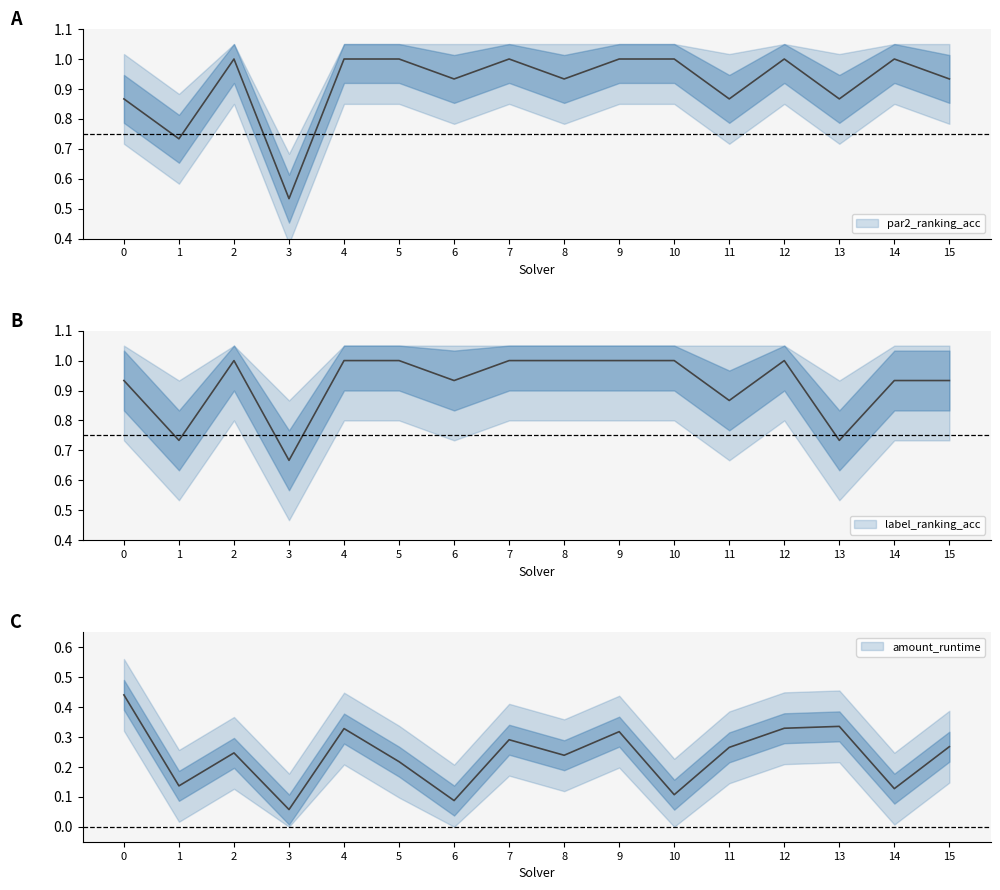

Reading left to right, extract all data points from this chart.

par2_ranking_acc: 0.9	0.7	1.0	0.5	1.0	1.0	0.9	1.0	0.9	1.0	1.0	0.9	1.0	0.9	1.0	0.9
label_ranking_acc: 0.9	0.7	1.0	0.7	1.0	1.0	0.9	1.0	1.0	1.0	1.0	0.9	1.0	0.7	0.9	0.9
amount_runtime: 0.4	0.1	0.2	0.1	0.3	0.2	0.1	0.3	0.2	0.3	0.1	0.3	0.3	0.3	0.1	0.3